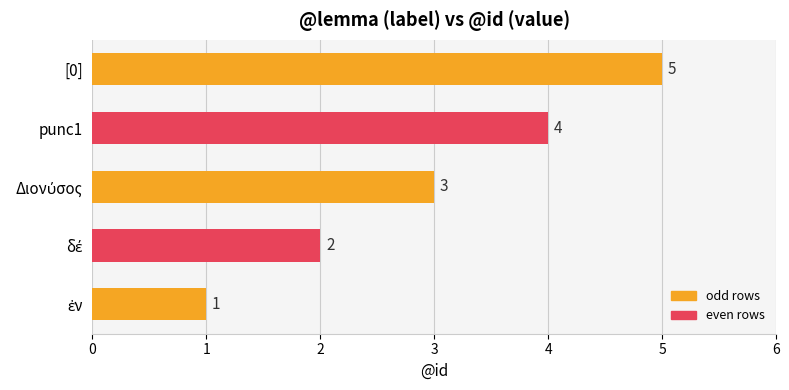

True or false: the data shows 3 at [0].

False